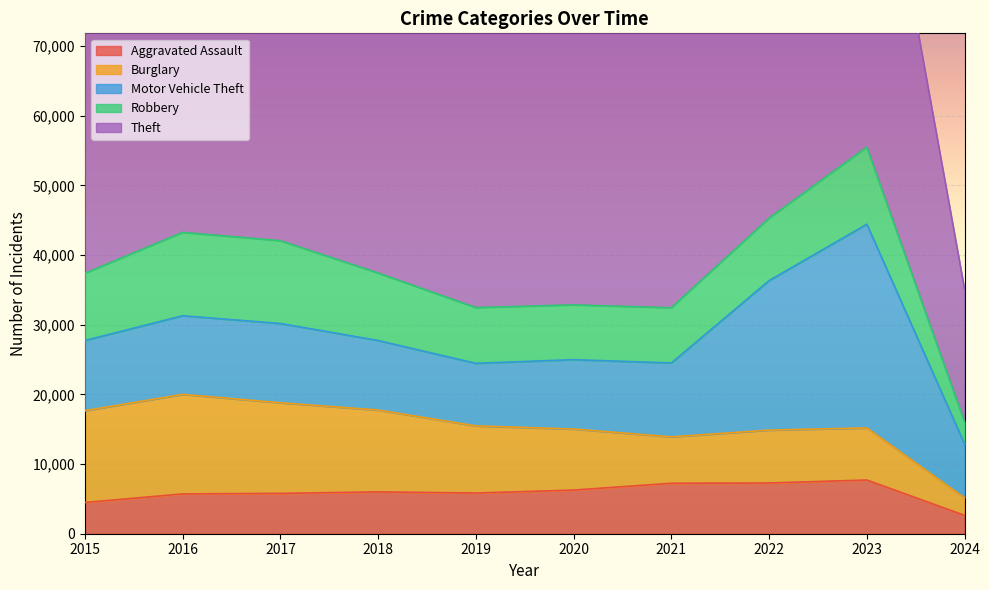

How many distinct data groups are displayed?

5